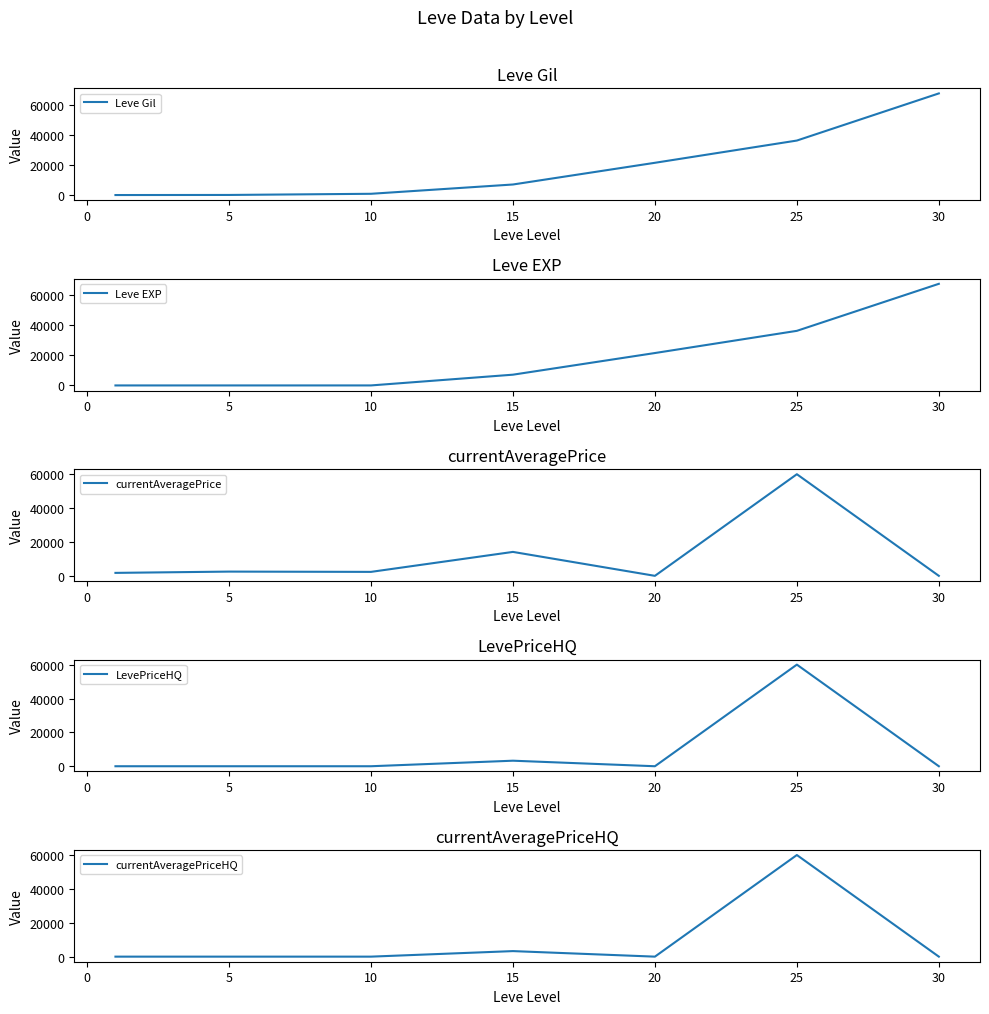

Where does the Leve Gil series first go above 7170?

20